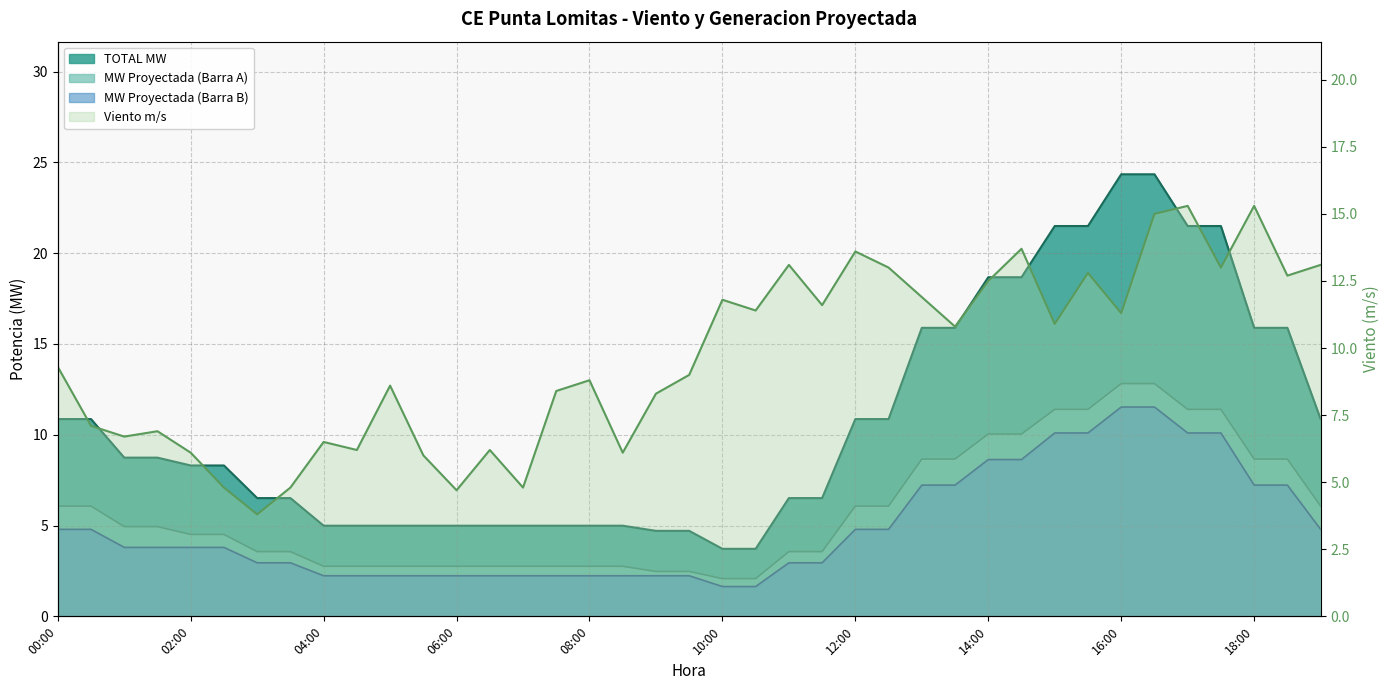

What is the value of the MW Proyectada (Barra B) point at the 28th from the left?

7.2